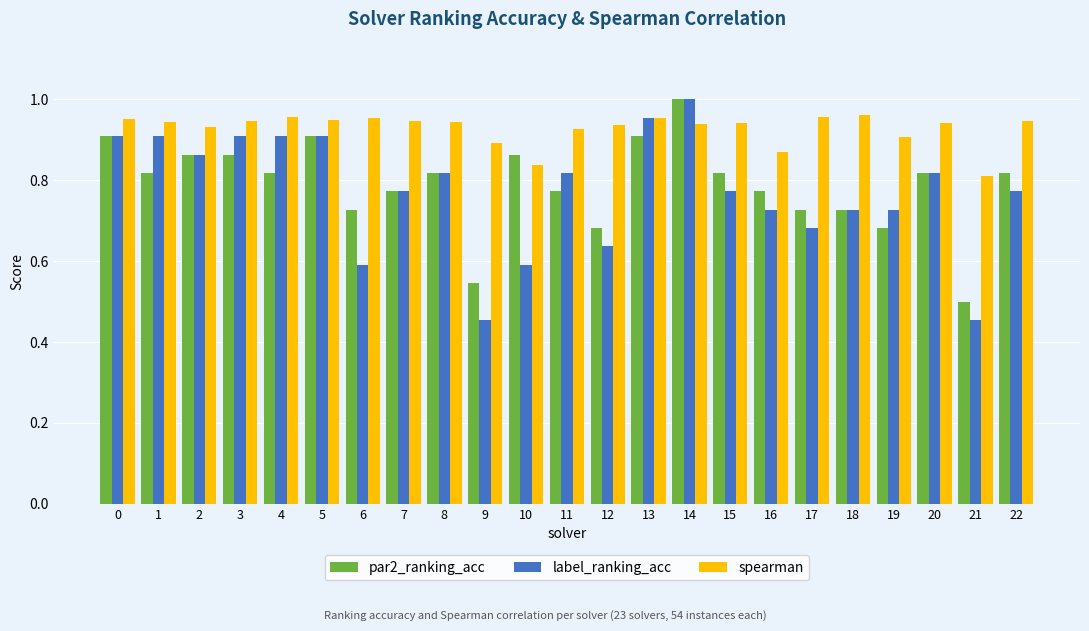

Between 0 and 17, which series saw the biggest shift?

label_ranking_acc